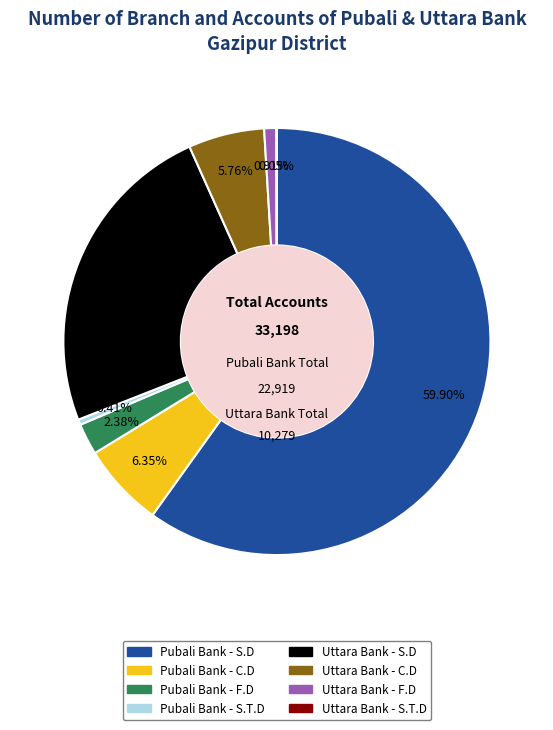

How much of the chart is everything except Pubali Bank - S.D?

40.1%